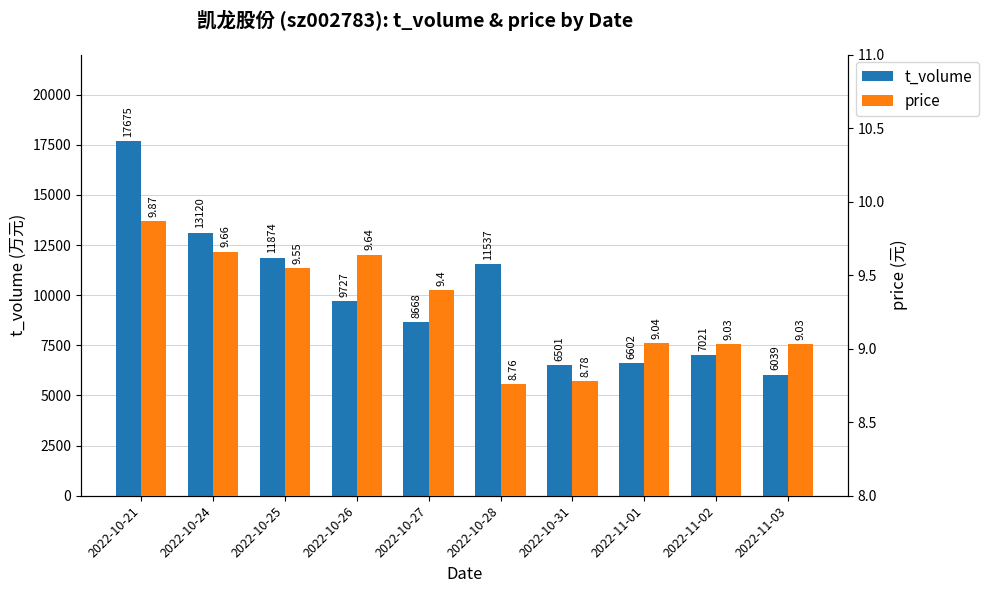

What is the maximum value shown in the chart?

17675.0